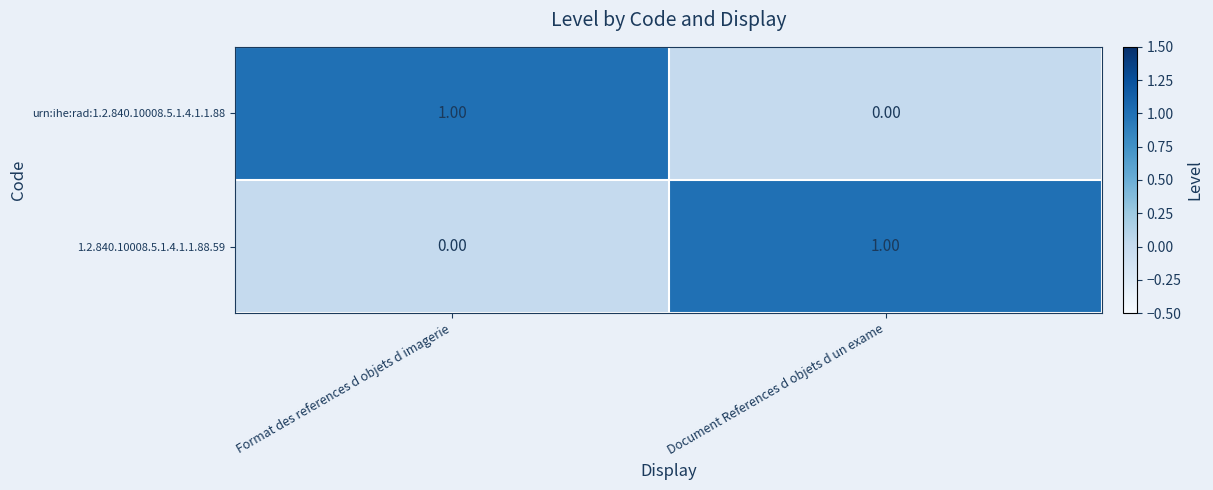

At which label is urn:ihe:rad:1.2.840.10008.5.1.4.1.1.88 closest to 0?

Document References d objets d un exame